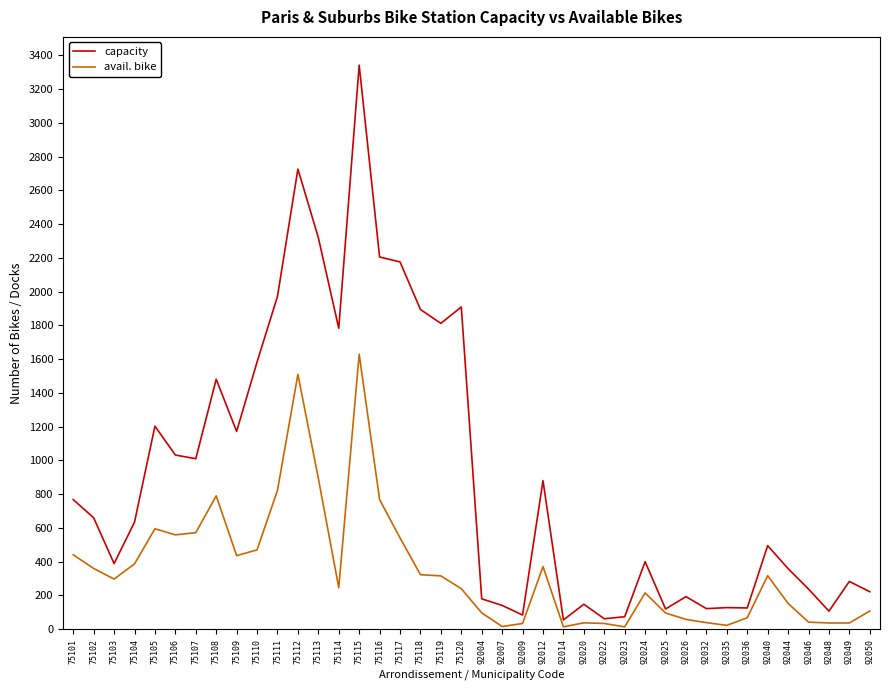

Which series has the widest spread of values?

capacity